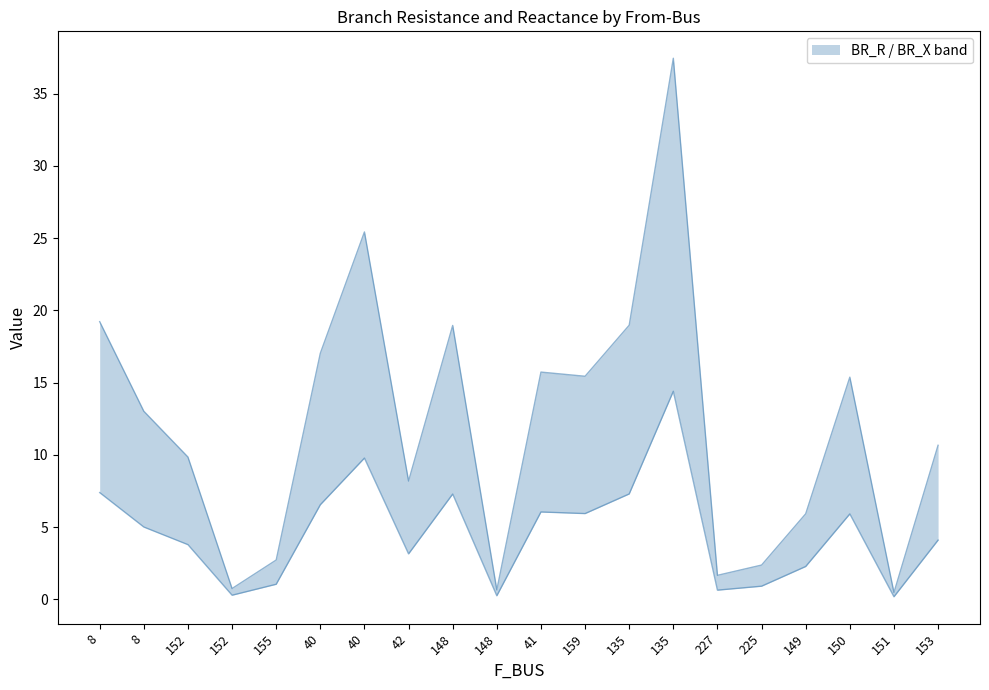

Is it true that BR_X line equals 7.3 at 148?

True